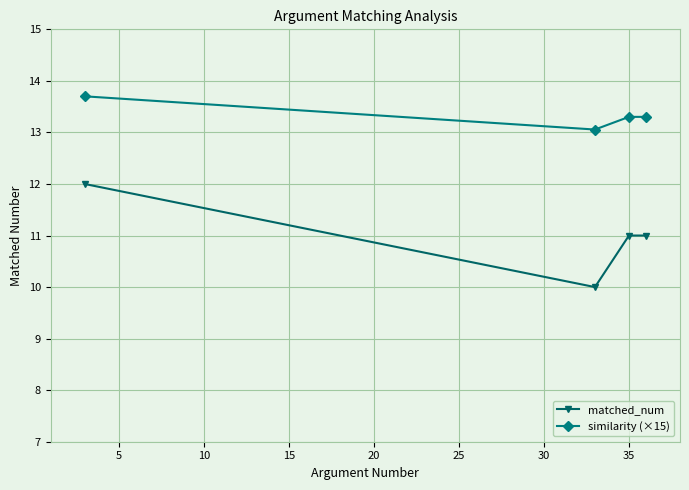

What is the value of the similarity (×15) point at the 1st from the left?

13.7